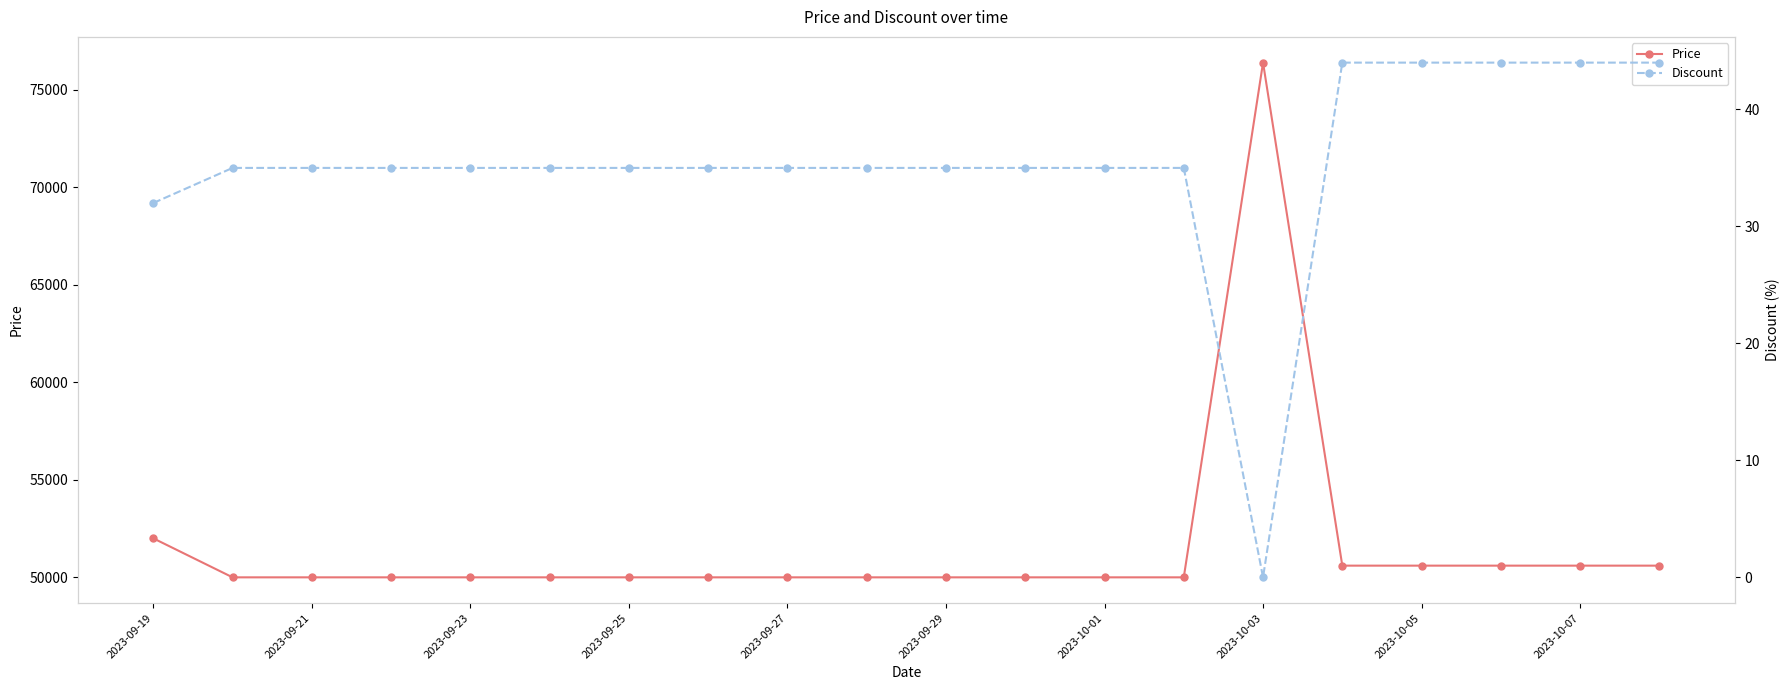

Which series has the largest total across all categories?

Price